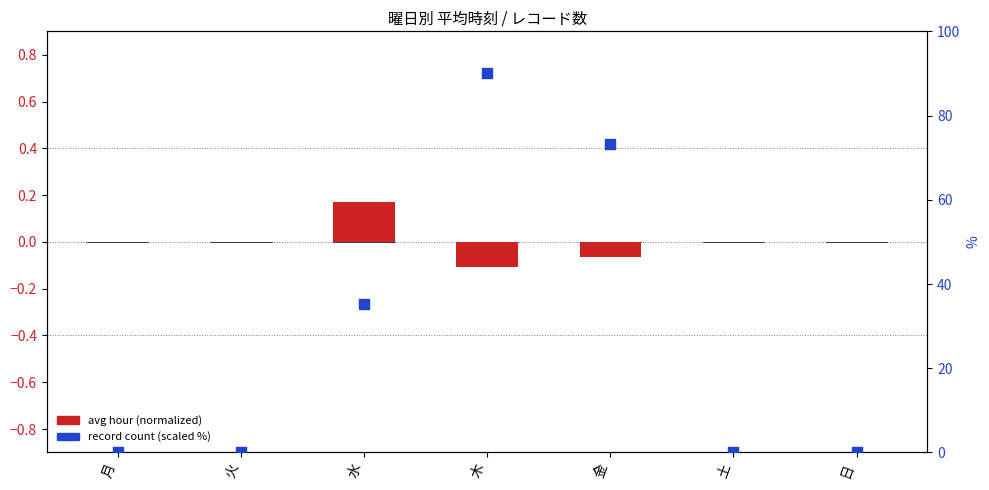

Which series has the largest total across all categories?

record count (scaled)